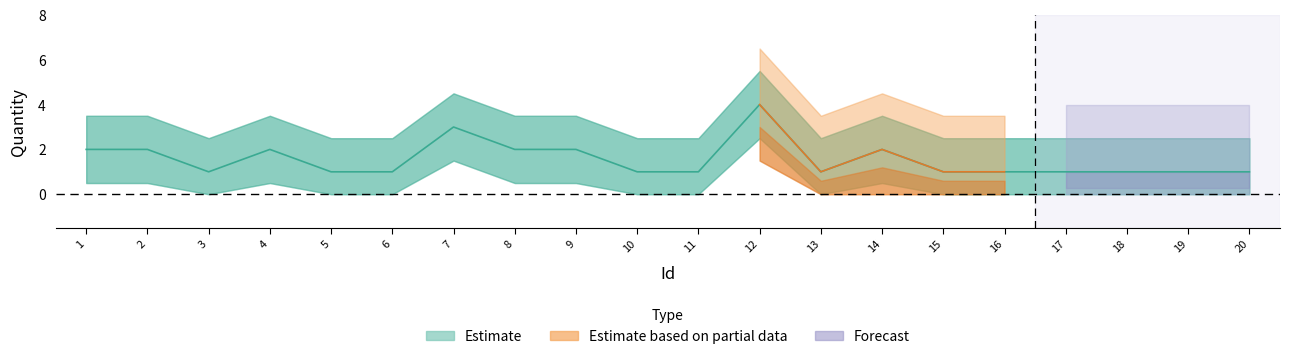

True or false: Forecast and Estimate cross at least once.

False